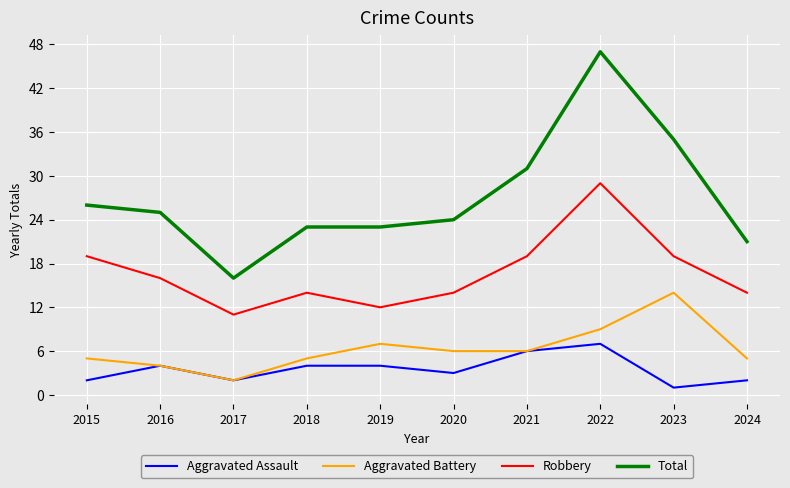

The value of Aggravated Battery at 2021 is 6. True or false?

True